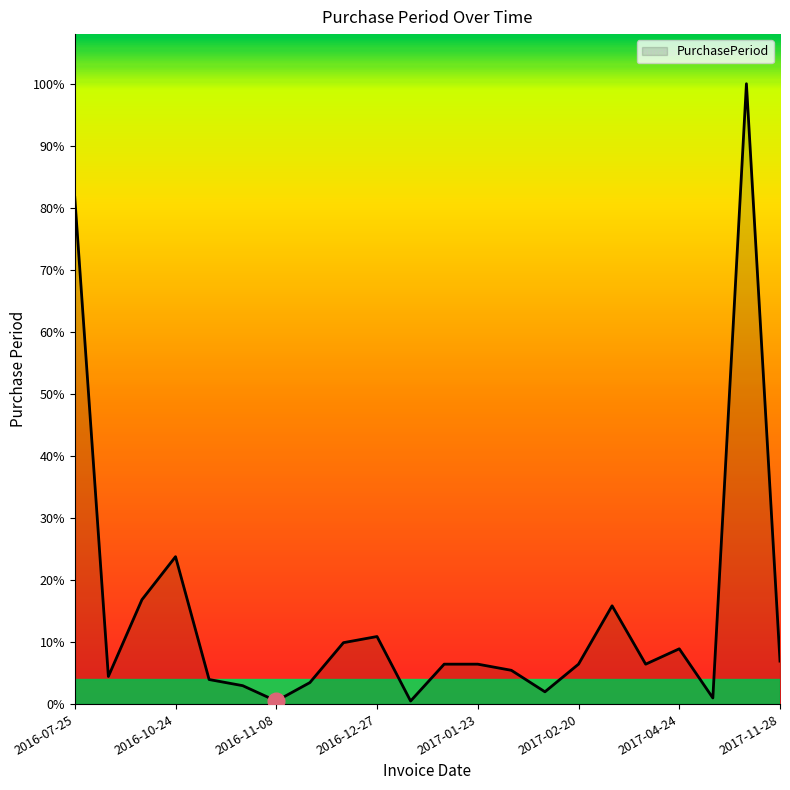

What is the minimum value shown in the chart?

1